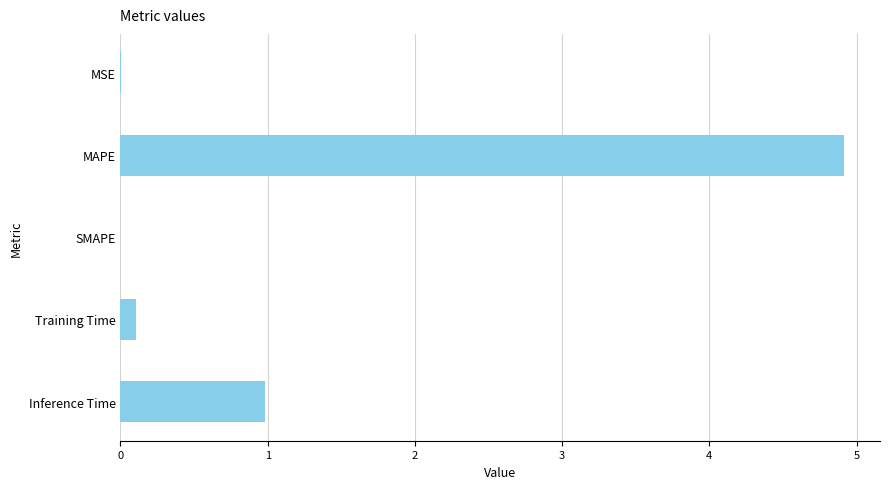

How many data points does each series have?

5